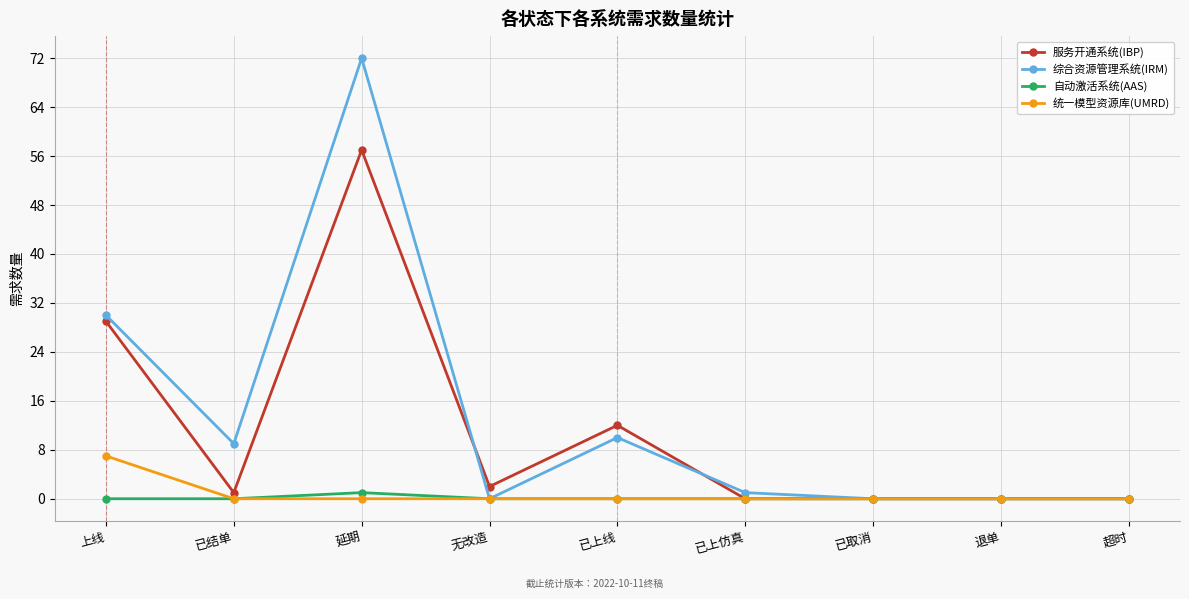

What is the difference between the second highest and minimum values in the 综合资源管理系统(IRM) series?

30